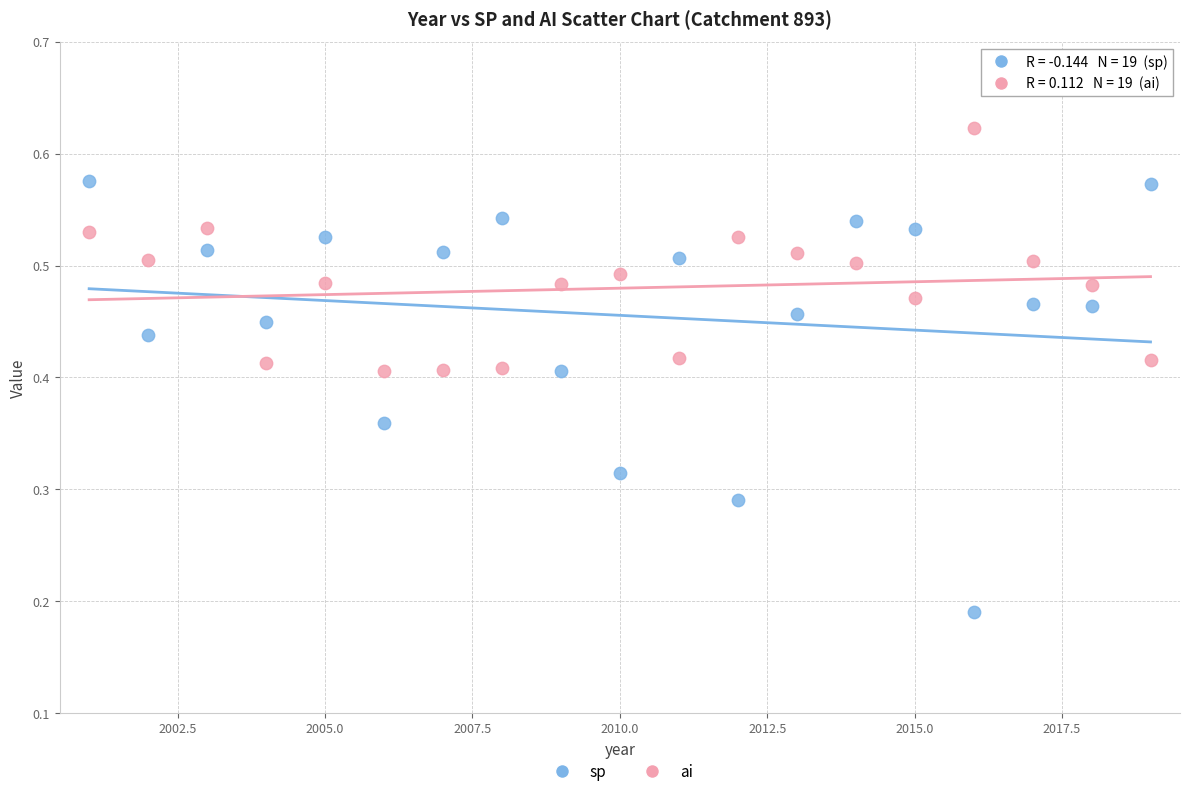

Which series contains the highest Y value?

ai